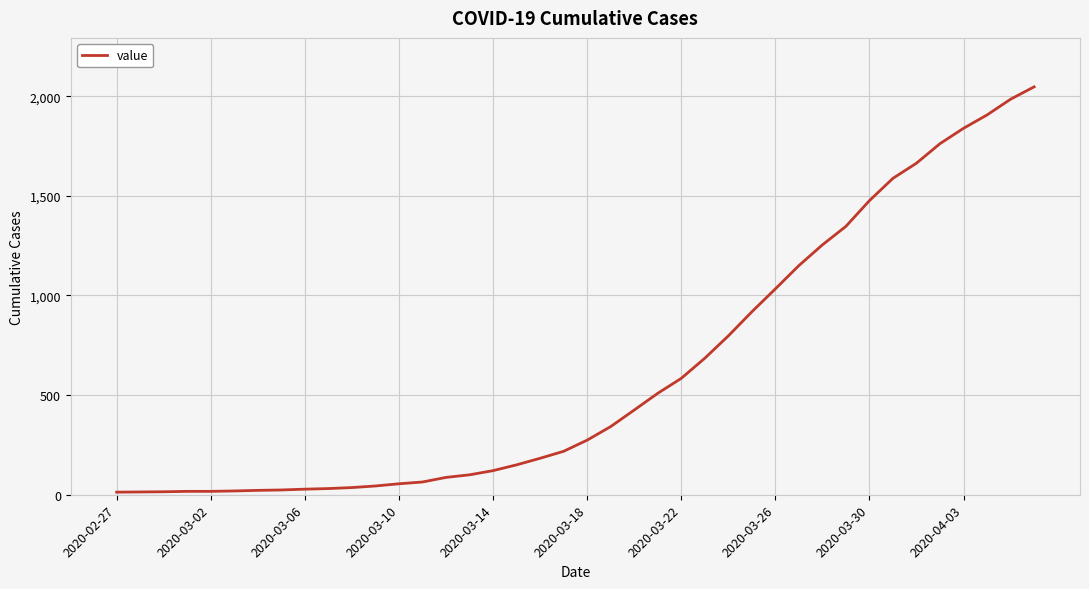

What is the greatest value displayed?

2047